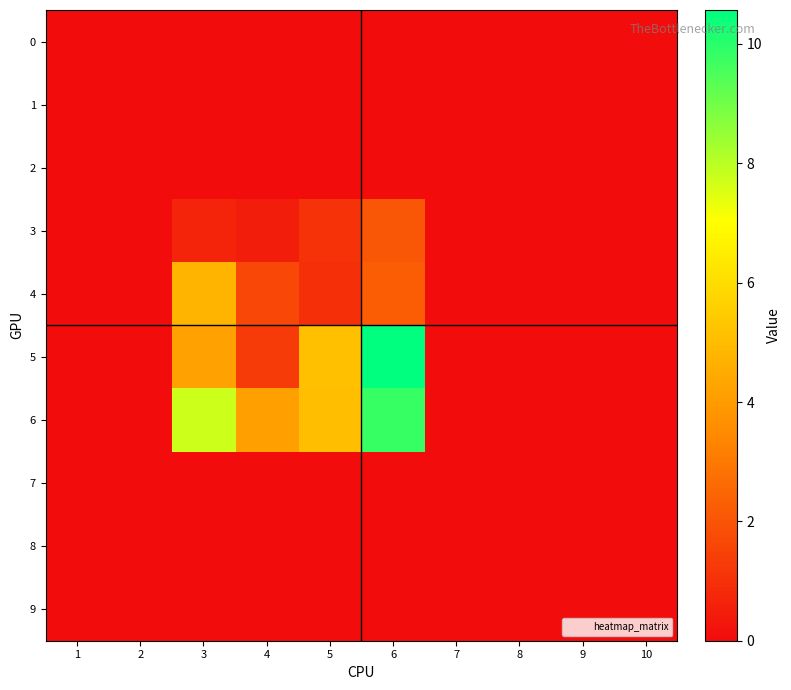

Reading left to right, extract all data points from this chart.

0: 1=0.0	2=0.0	3=0.0	4=0.0	5=0.0	6=0.0	7=0.0	8=0.0	9=0.0	10=0.0
1: 1=0.0	2=0.0	3=0.0	4=0.0	5=0.0	6=0.0	7=0.0	8=0.0	9=0.0	10=0.0
2: 1=0.0	2=0.0	3=0.0	4=0.0	5=0.0	6=0.0	7=0.0	8=0.0	9=0.0	10=0.0
3: 1=0.0	2=0.0	3=0.7	4=0.5	5=1.1	6=2.1	7=0.0	8=0.0	9=0.0	10=0.0
4: 1=0.0	2=0.0	3=4.7	4=1.6	5=1.0	6=2.2	7=0.0	8=0.0	9=0.0	10=0.0
5: 1=0.0	2=0.0	3=4.2	4=1.3	5=5.1	6=10.6	7=0.0	8=0.0	9=0.0	10=0.0
6: 1=0.0	2=0.0	3=7.7	4=4.1	5=5.1	6=9.8	7=0.0	8=0.0	9=0.0	10=0.0
7: 1=0.0	2=0.0	3=0.0	4=0.0	5=0.0	6=0.0	7=0.0	8=0.0	9=0.0	10=0.0
8: 1=0.0	2=0.0	3=0.0	4=0.0	5=0.0	6=0.0	7=0.0	8=0.0	9=0.0	10=0.0
9: 1=0.0	2=0.0	3=0.0	4=0.0	5=0.0	6=0.0	7=0.0	8=0.0	9=0.0	10=0.0